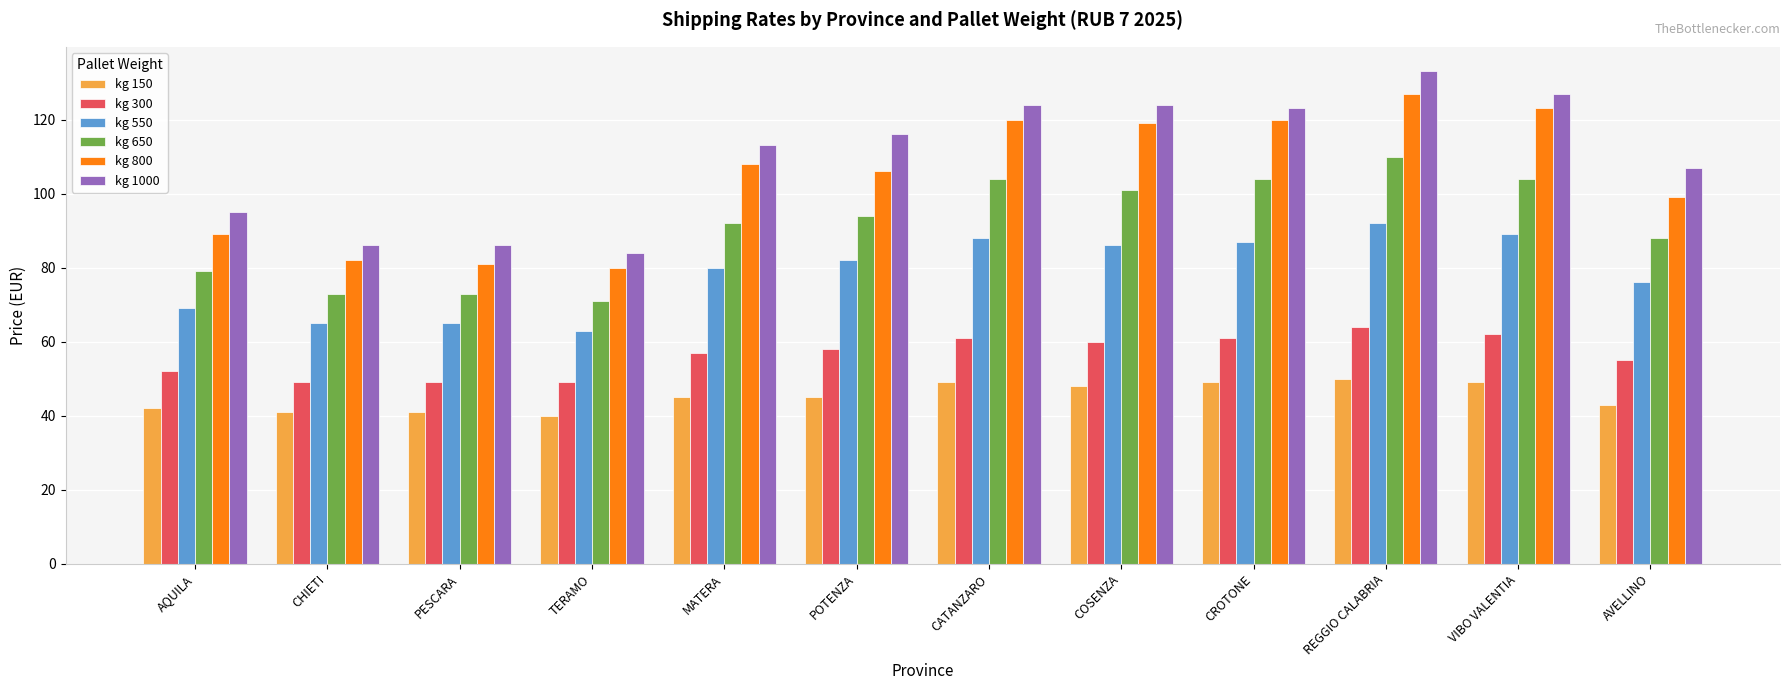

What is the difference between the highest and lowest values at AQUILA?

53